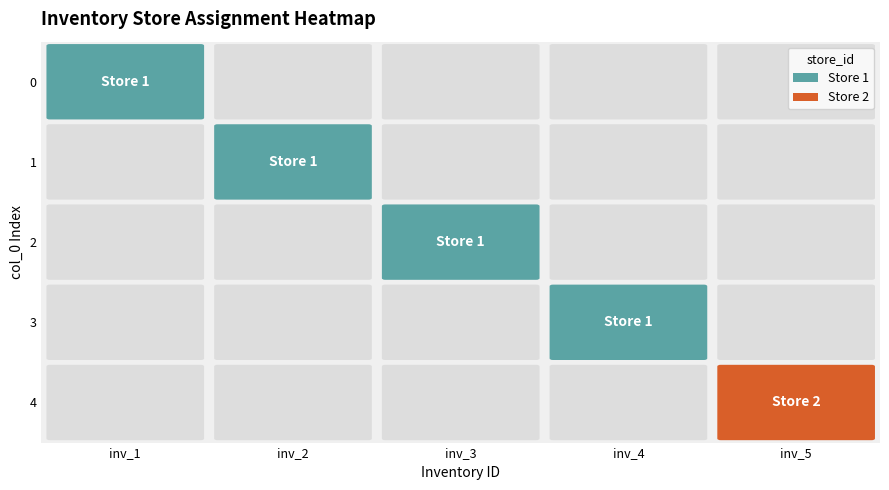

Which series has the largest range (max minus min)?

1